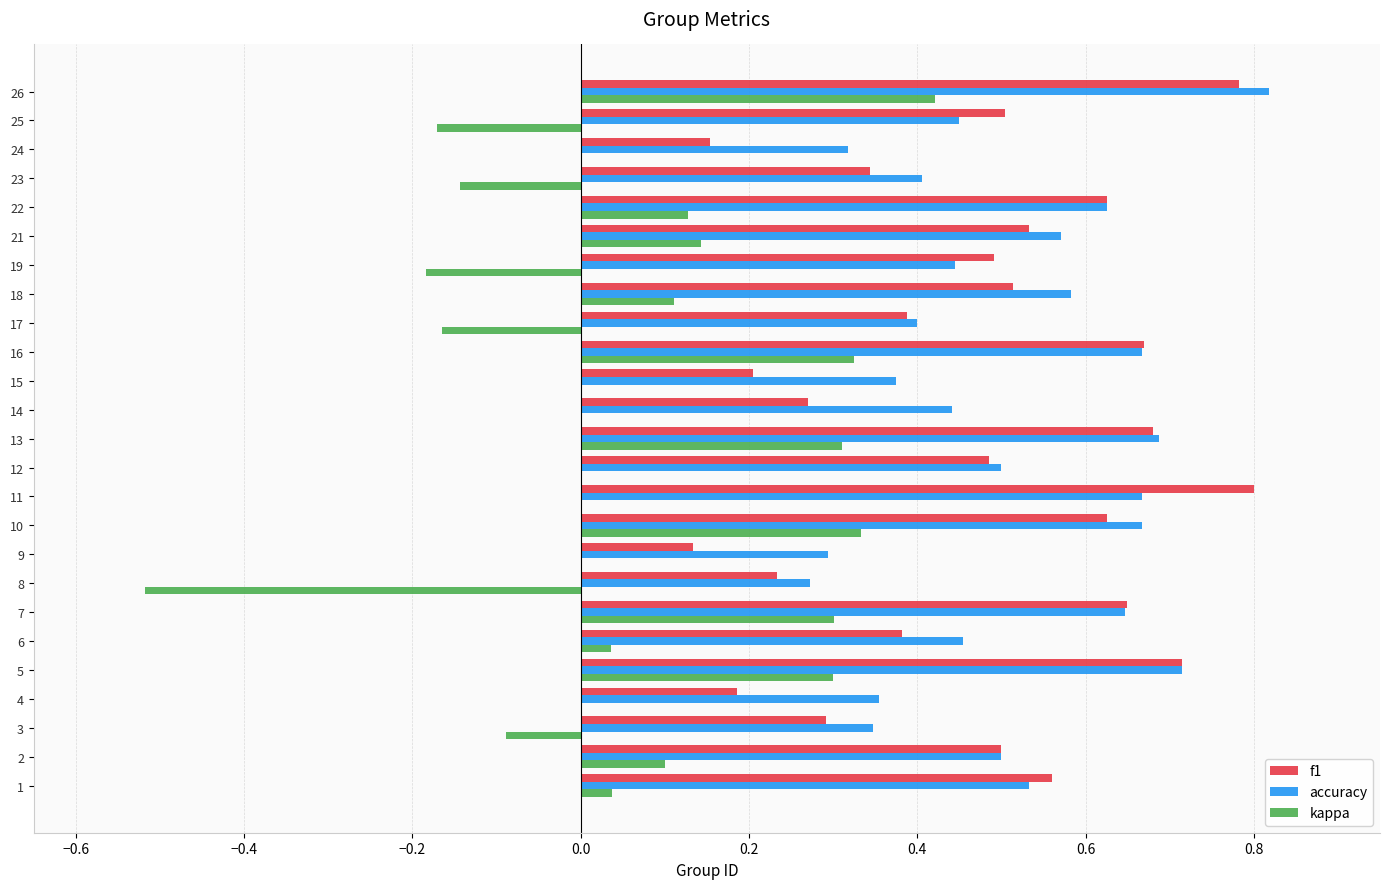

What is the total value across all series at 11?

1.5